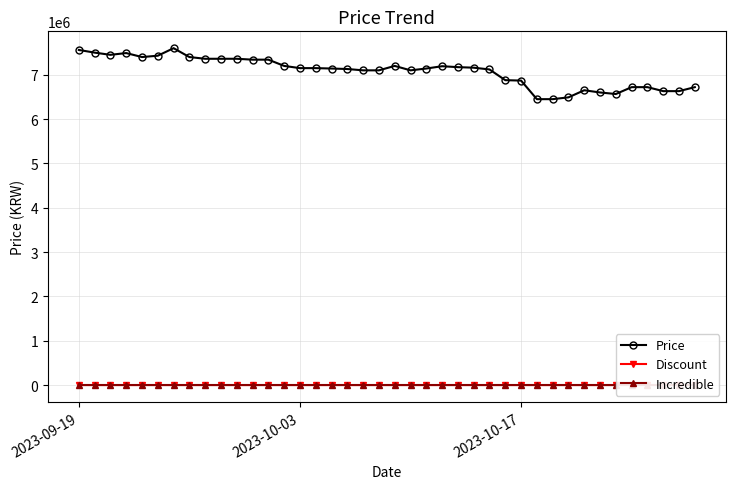

What is the average value of the Price series?

7074838